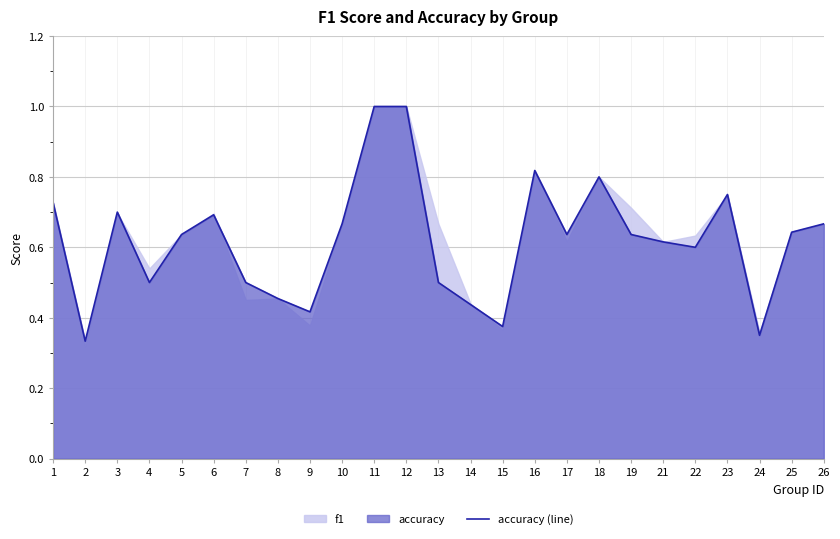

Does the chart have visible grid lines?

Yes